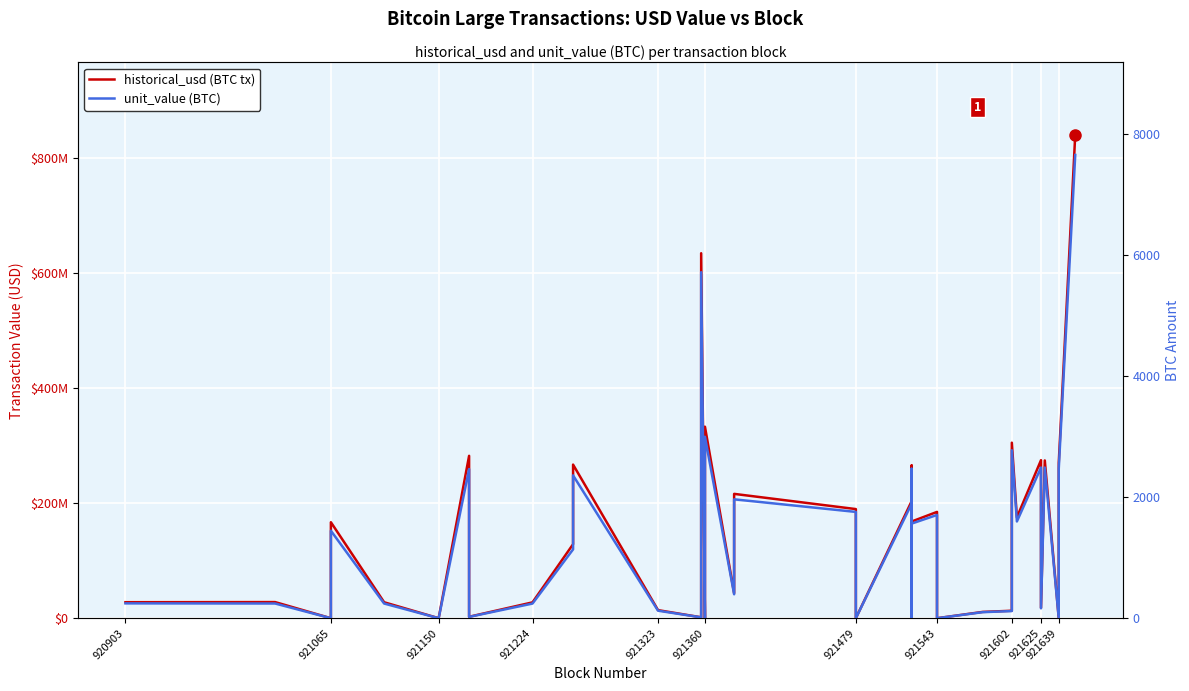

What is the difference between the maximum and second lowest values in the historical_usd (BTC tx) series?

840793419.2